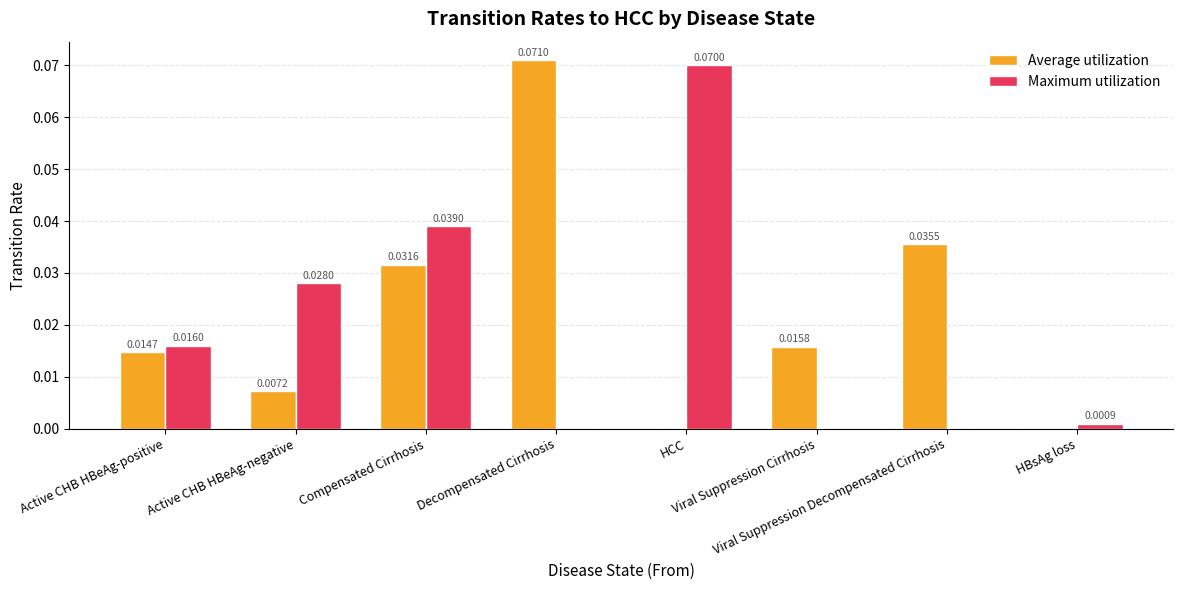

Which series has the largest total across all categories?

Average utilization